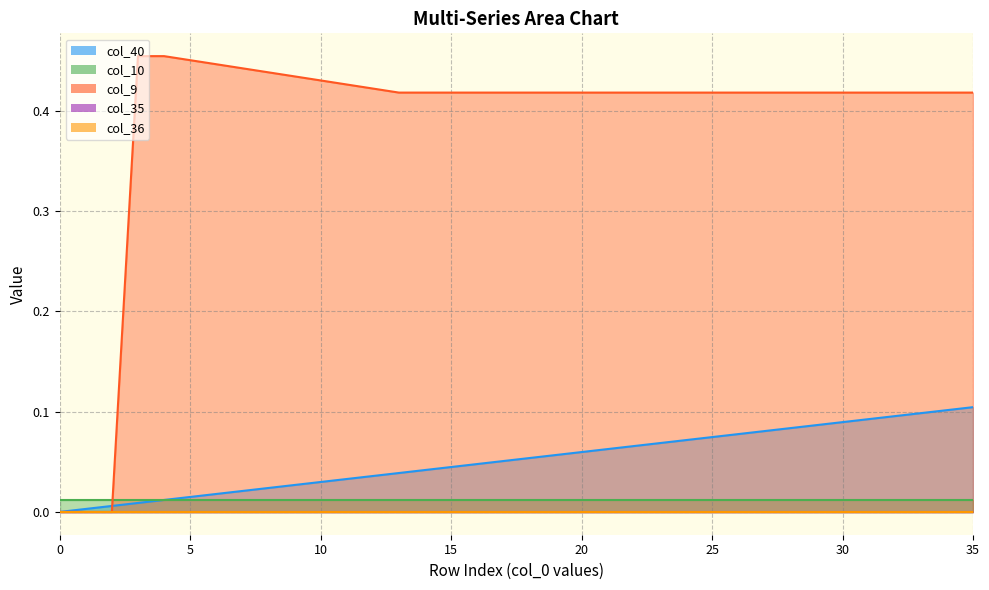

How many data points does each series have?

36